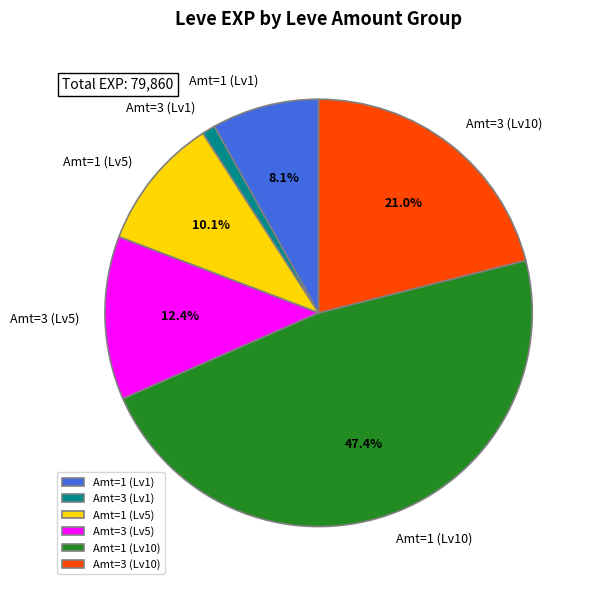

Between Amt=3 (Lv1) and Amt=1 (Lv5), which is larger?

Amt=1 (Lv5)